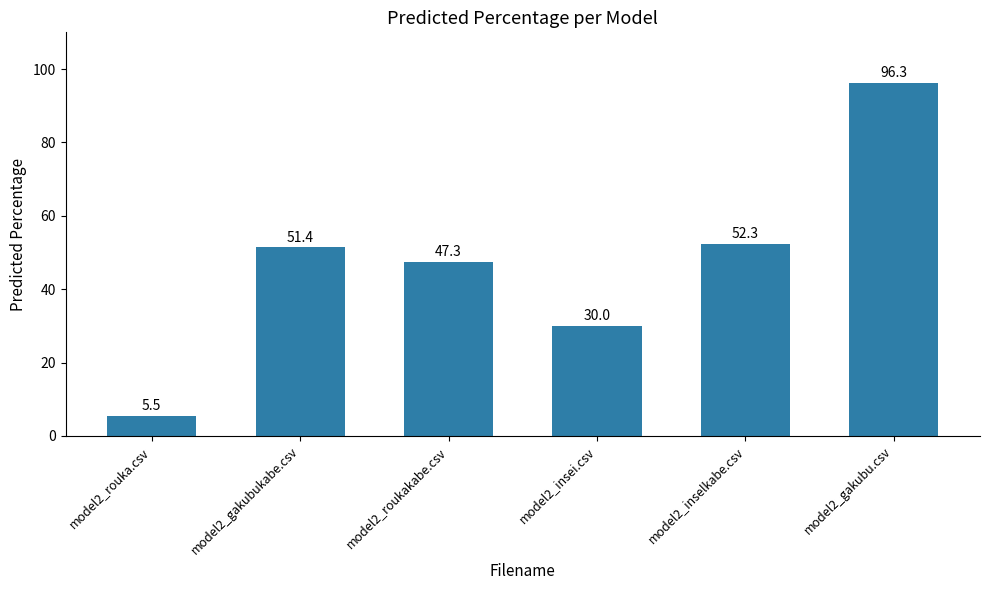

At which category does the chart reach its peak across all series?

model2_gakubu.csv